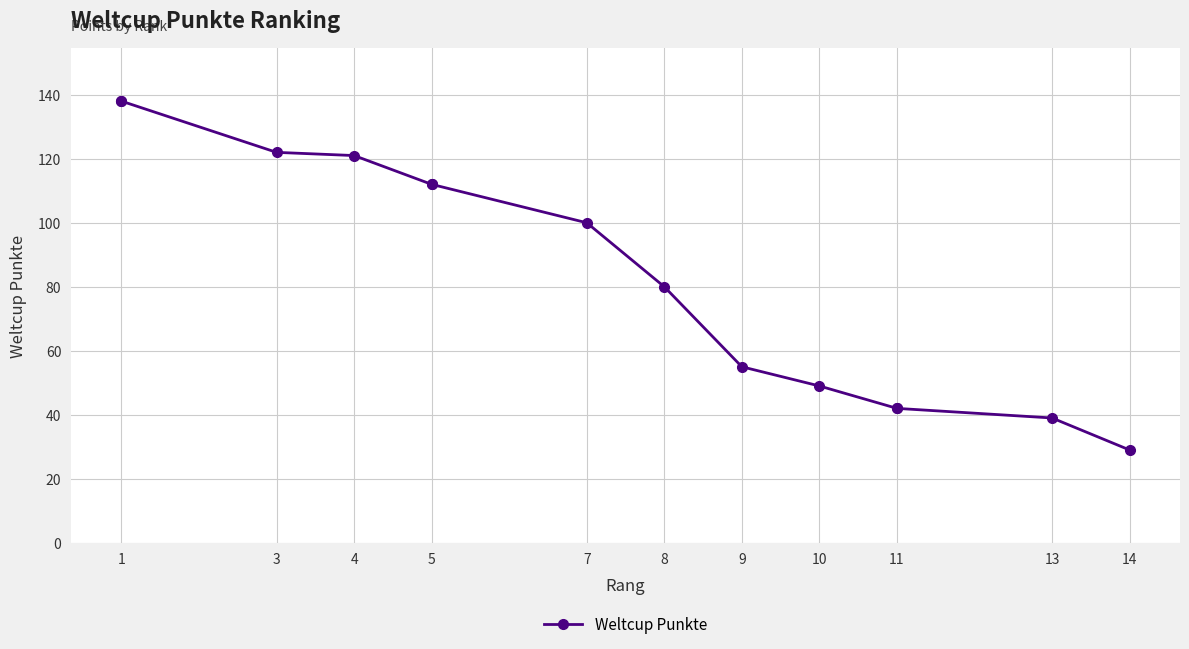

True or false: there are more than 1 points higher than both neighbors.

False